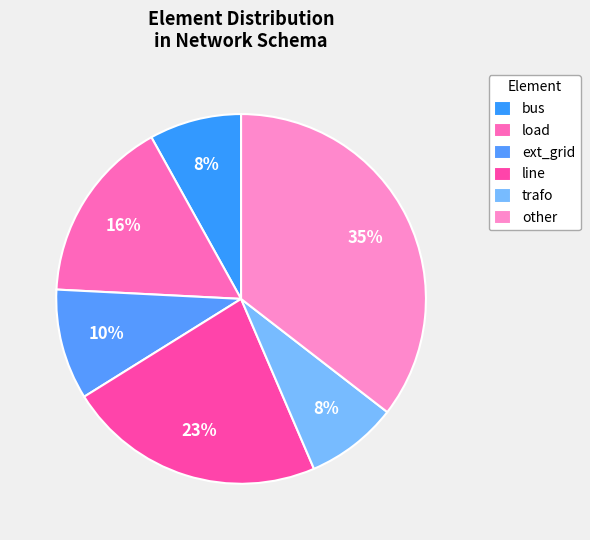

To the nearest percent, what is the combined percentage of bus and other?

44%